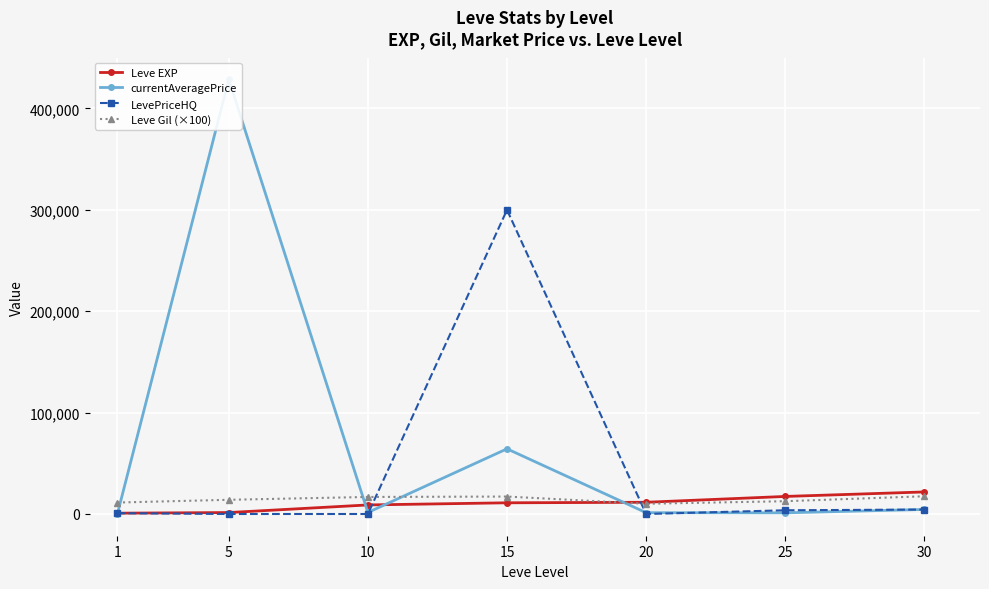

What is the sum of all currentAveragePrice values?

501652.8